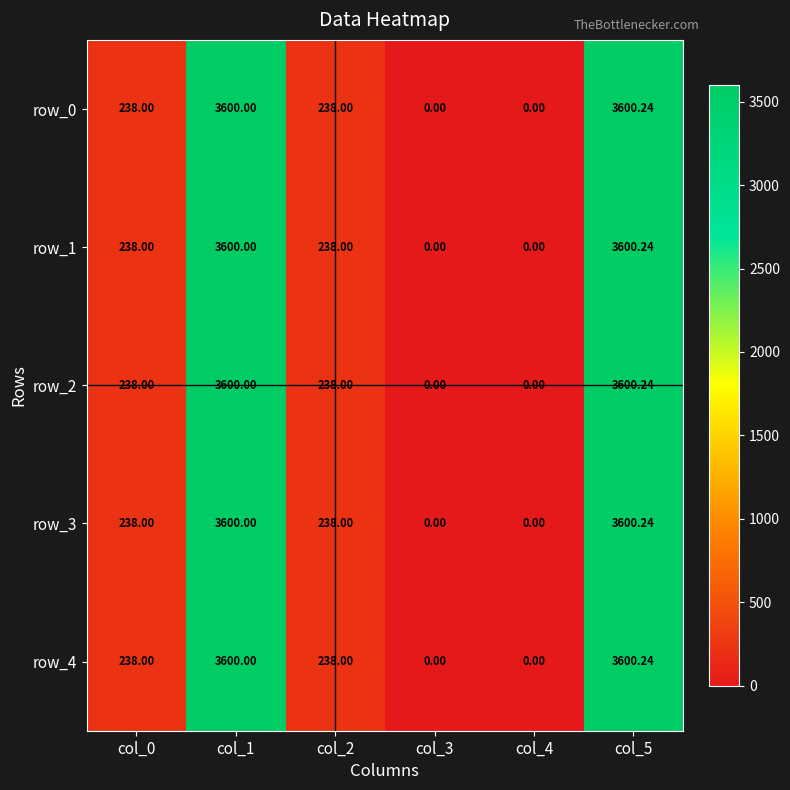

Reading right to left, transcribe all the data shown in this chart.

row_0: 3600.2	0.0	0.0	238.0	3600.0	238.0
row_1: 3600.2	0.0	0.0	238.0	3600.0	238.0
row_2: 3600.2	0.0	0.0	238.0	3600.0	238.0
row_3: 3600.2	0.0	0.0	238.0	3600.0	238.0
row_4: 3600.2	0.0	0.0	238.0	3600.0	238.0